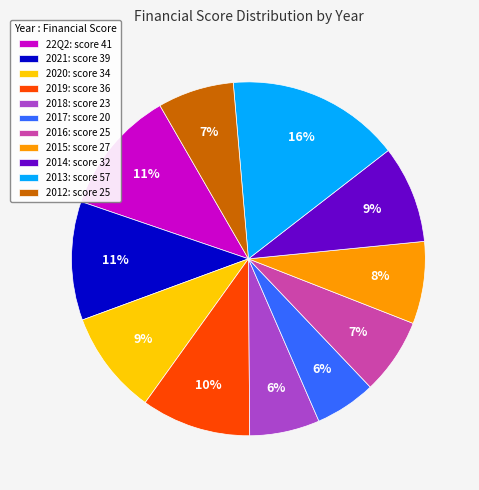

To the nearest percent, what is the difference between the 2017 and 2021 slice percentages?

5%